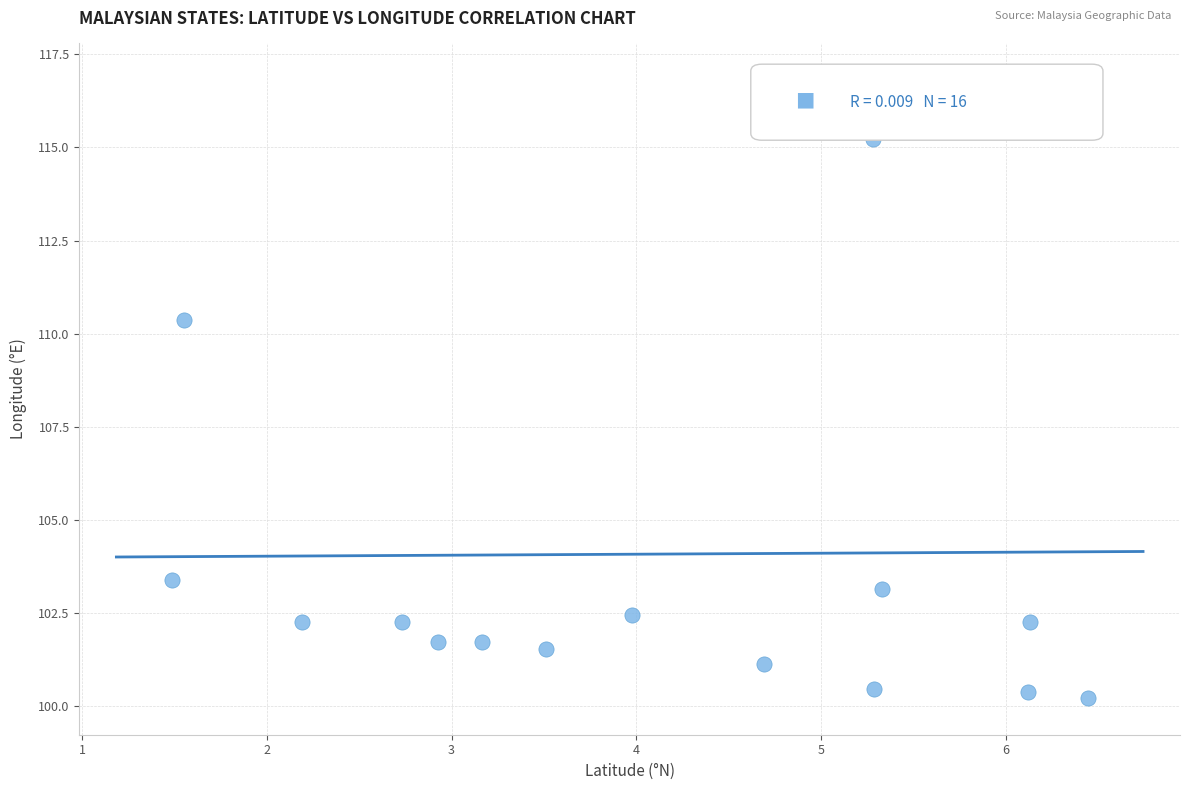

What is the range of Y values (max minus min)?

16.6